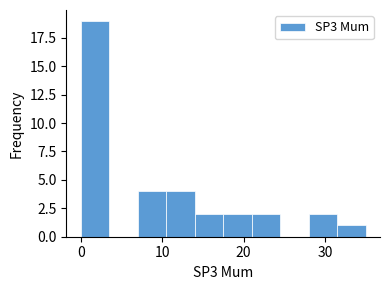

Around what value on the x-axis is the tallest bar? Give the approximate position of its centre, as read against the axis.

2